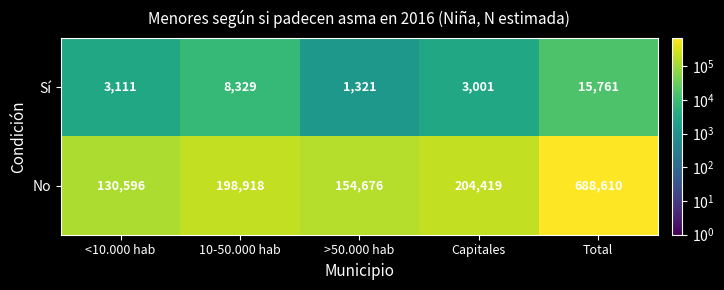

How many values in the Sí series are below 3111?

2